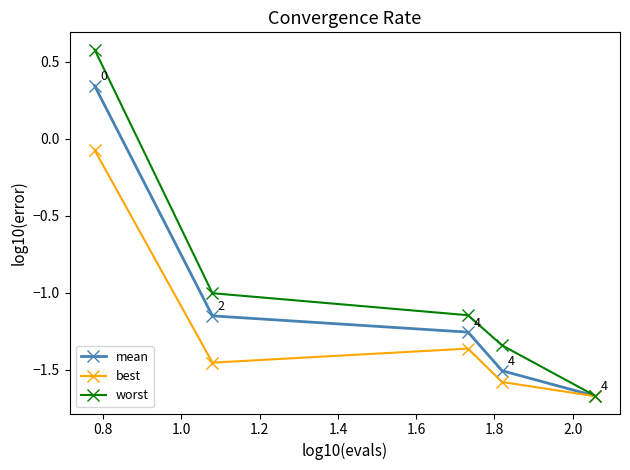

Rank the series by their average value, from highest to lowest.

worst, mean, best